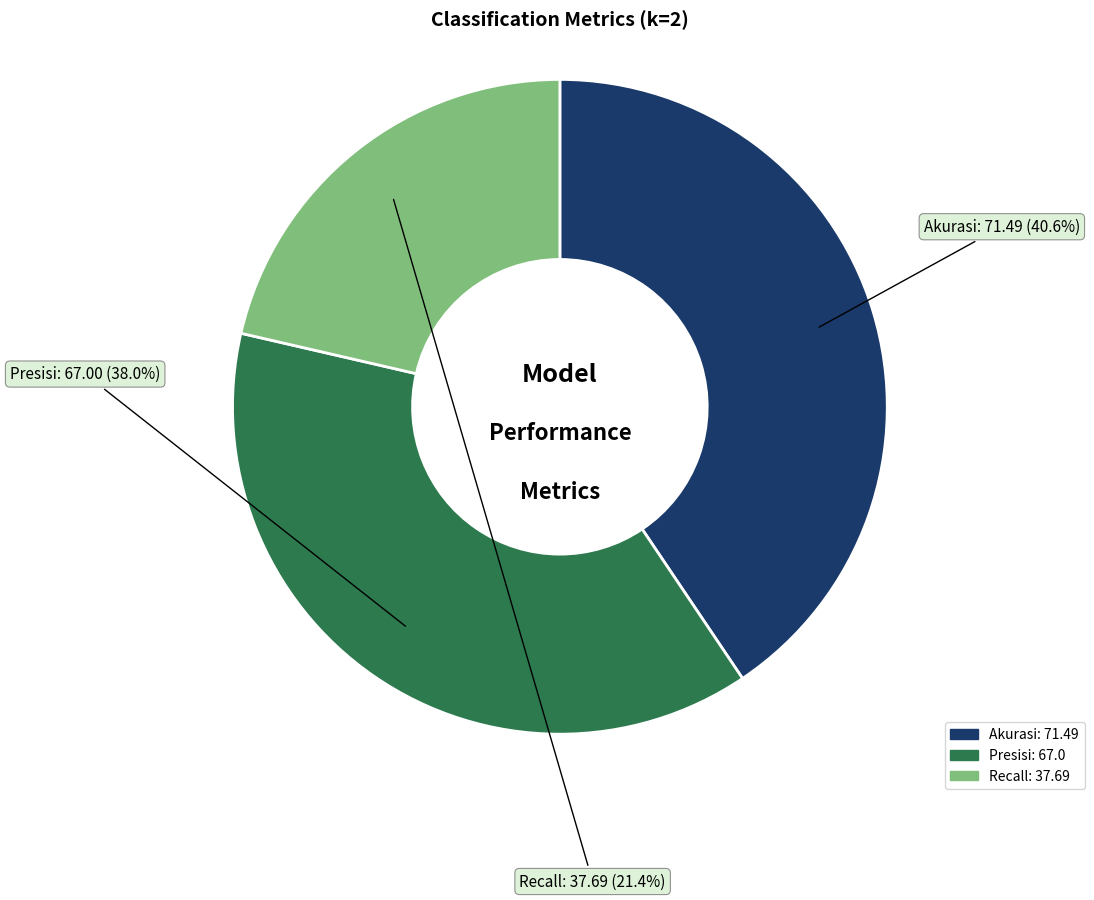

What percentage is the Recall slice, to the nearest percent?

21%